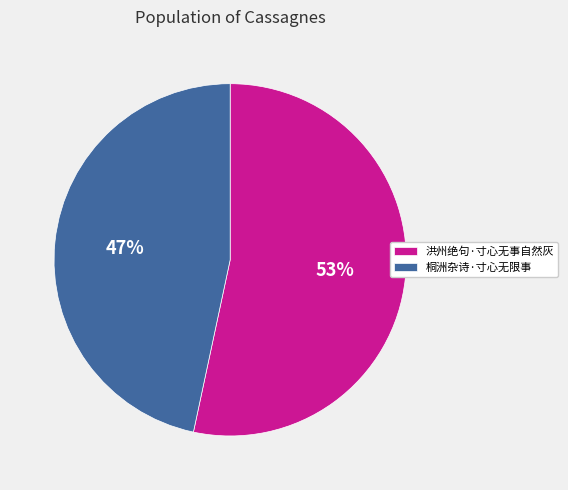

Is there any slice that represents more than half of the pie?

Yes